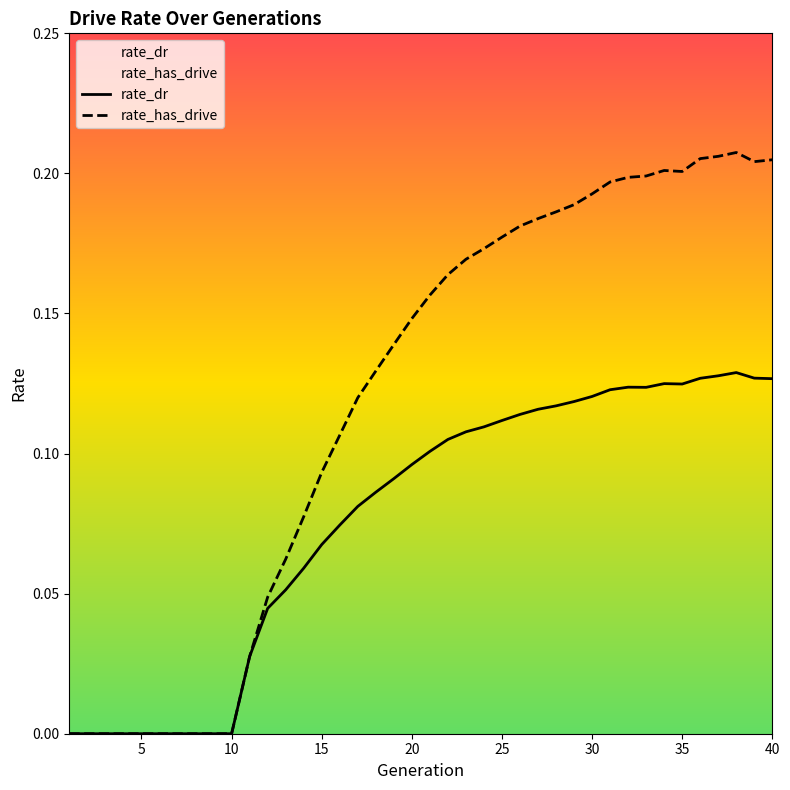

True or false: rate_dr and rate_has_drive intersect in this chart.

False